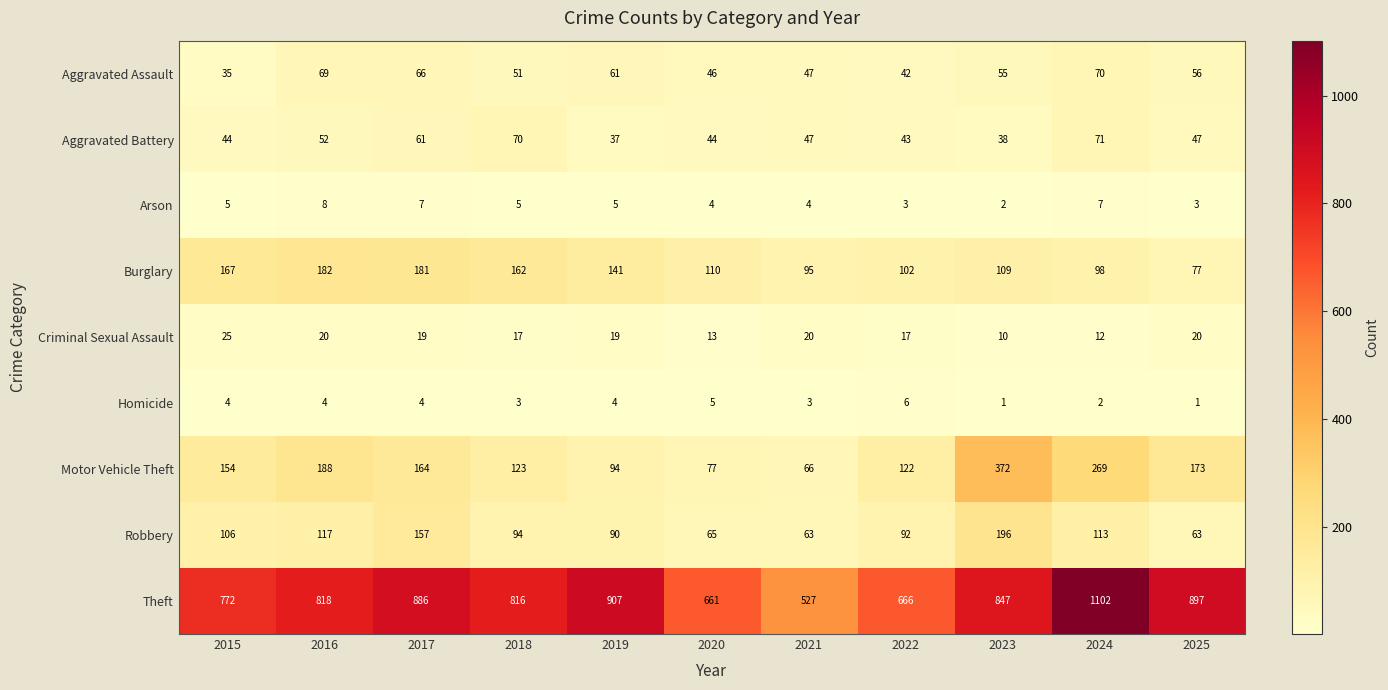

What is the difference between the highest and lowest values at 2019?

903